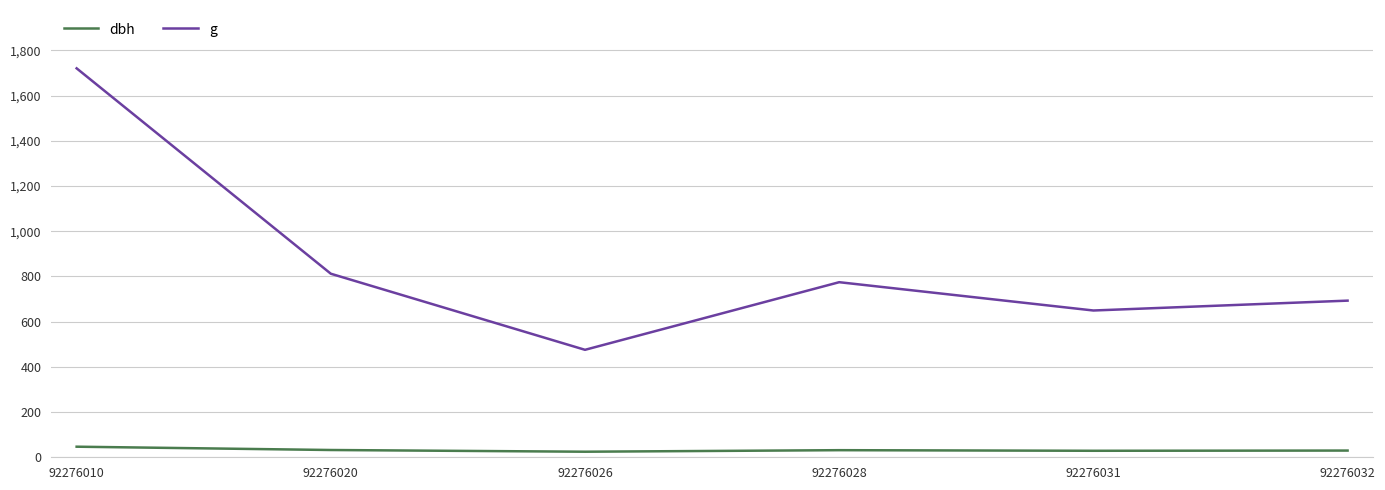

Is it true that g equals 692.8 at 92276032?

True